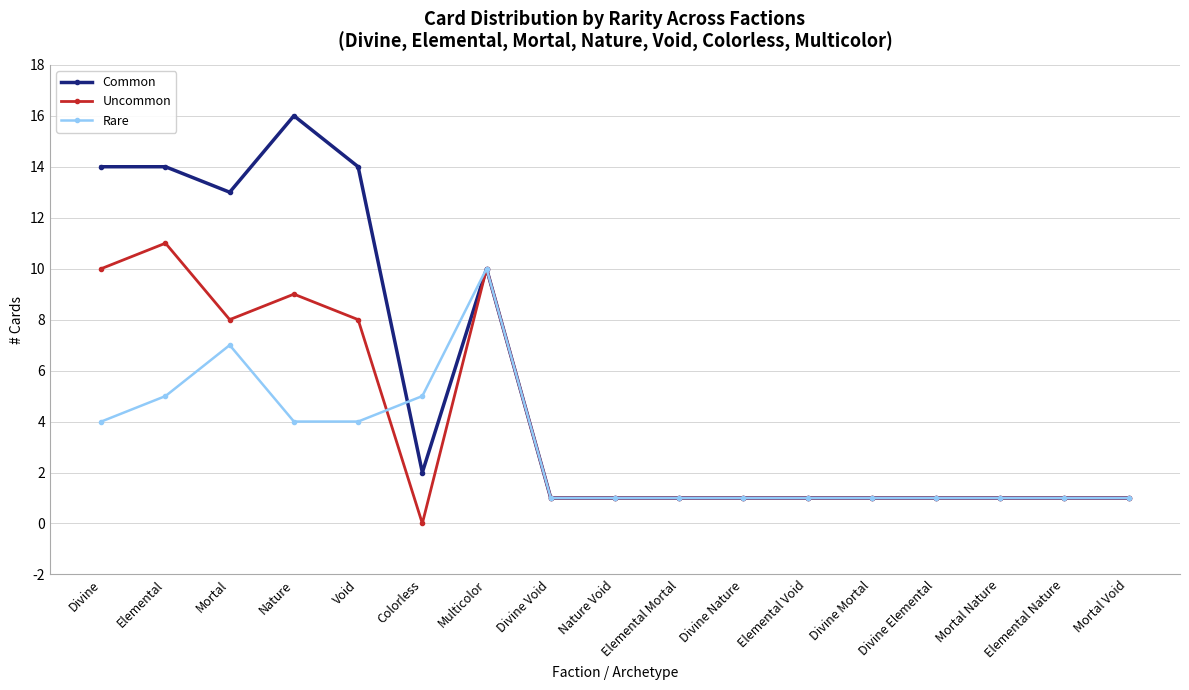

What position from the left is Divine Nature?

11